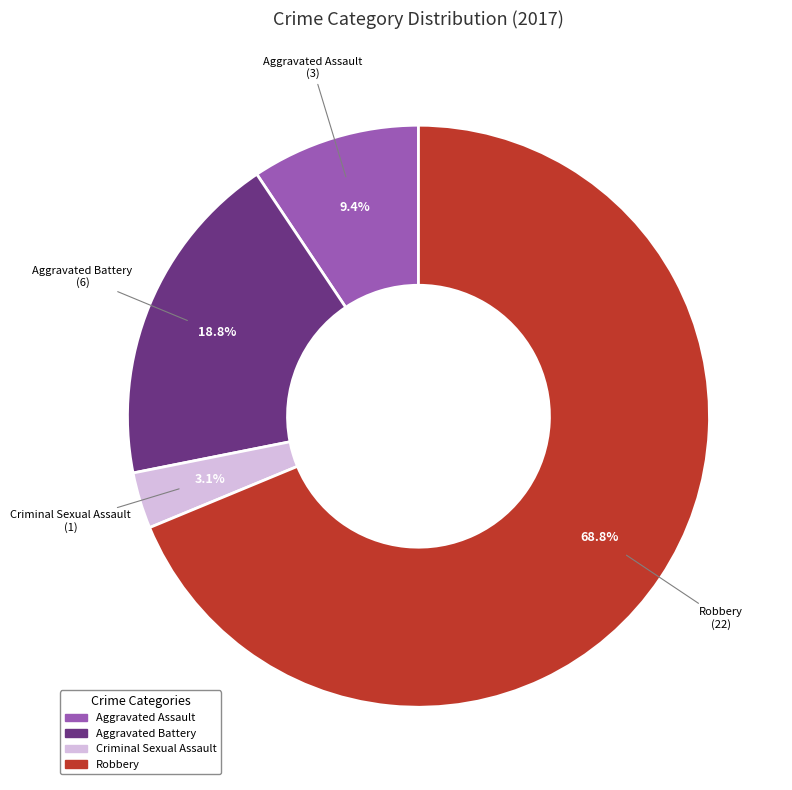

Combined, do Criminal Sexual Assault and Robbery account for over 50%?

Yes